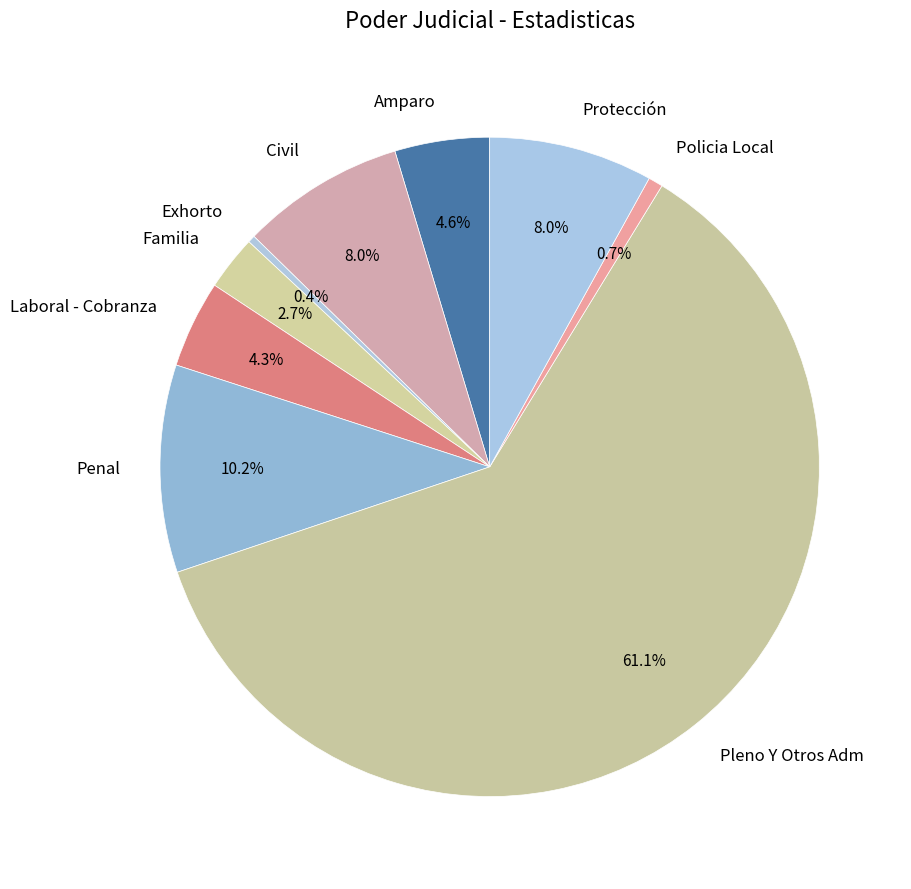

To the nearest percent, what is the difference between the largest and smallest slice percentages?

61%